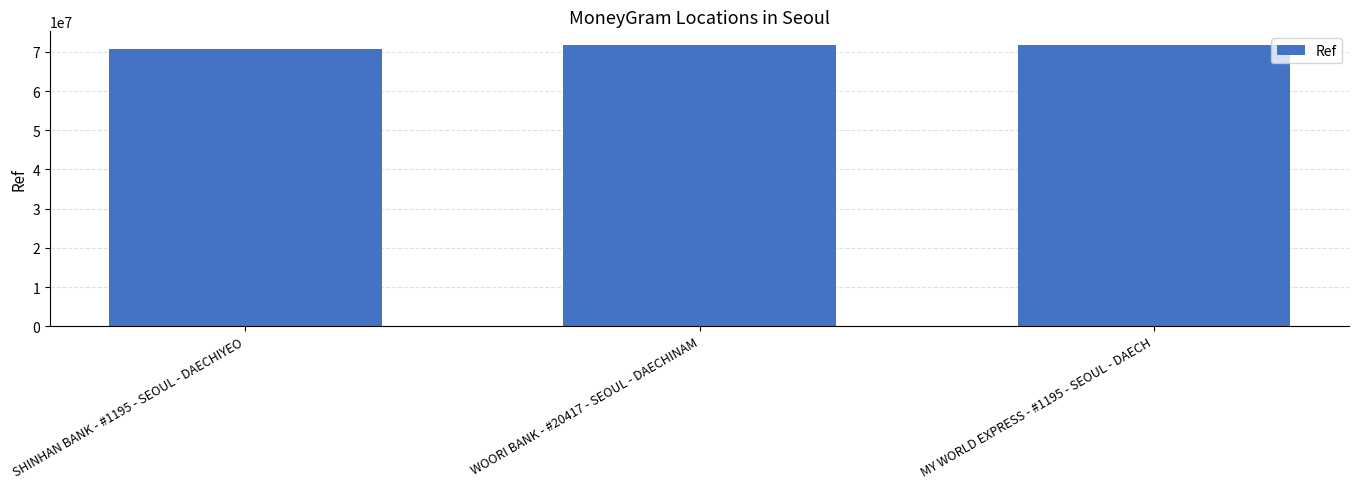

What is the minimum value shown in the chart?

70626210